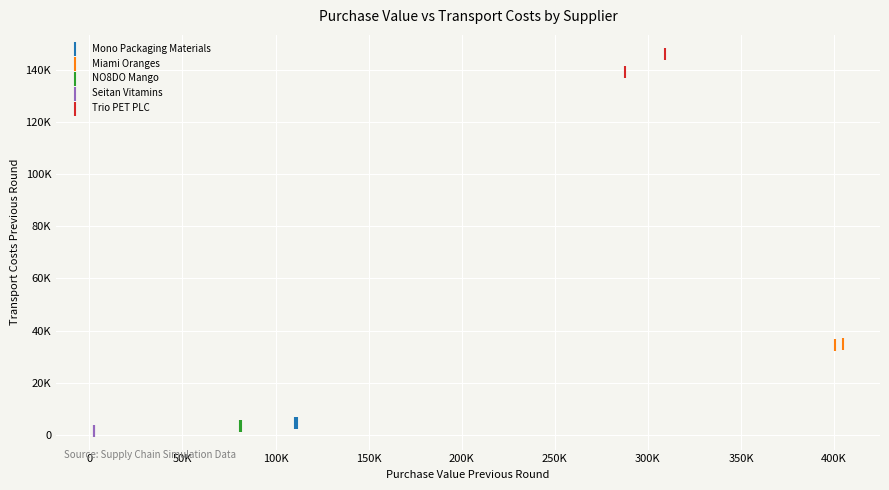

Which series reaches the maximum Y coordinate?

Trio PET PLC